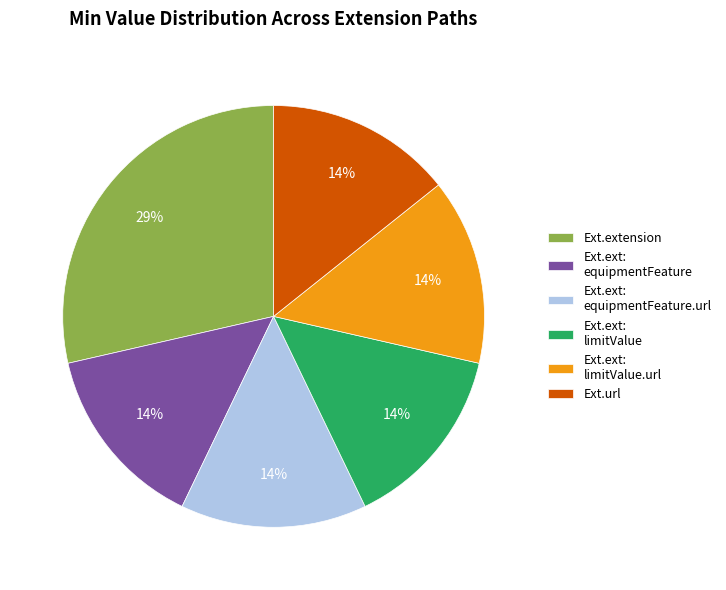

Count the number of slices in the pie.

6